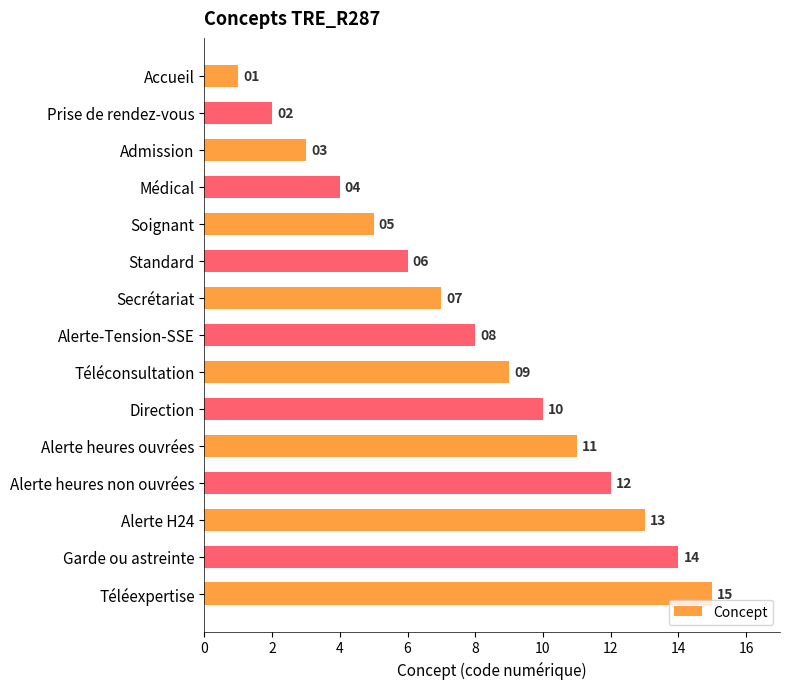

Rank the categories by value from highest to lowest.

Téléexpertise, Garde ou astreinte, Alerte H24, Alerte heures non ouvrées, Alerte heures ouvrées, Direction, Téléconsultation, Alerte-Tension-SSE, Secrétariat, Standard, Soignant, Médical, Admission, Prise de rendez-vous, Accueil